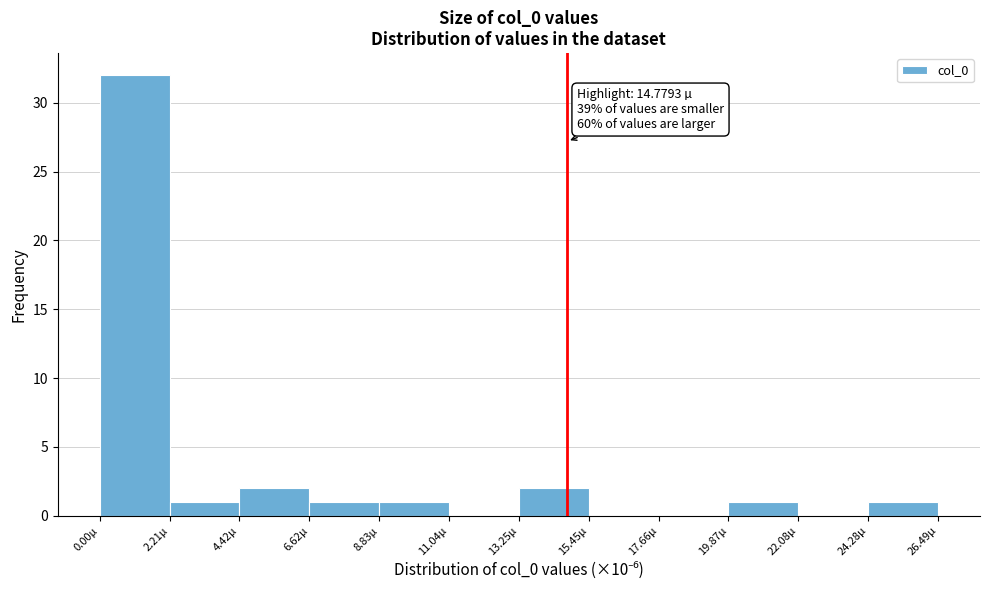

Over which range of the x-axis is the bar tallest?

0.0 to 2.0